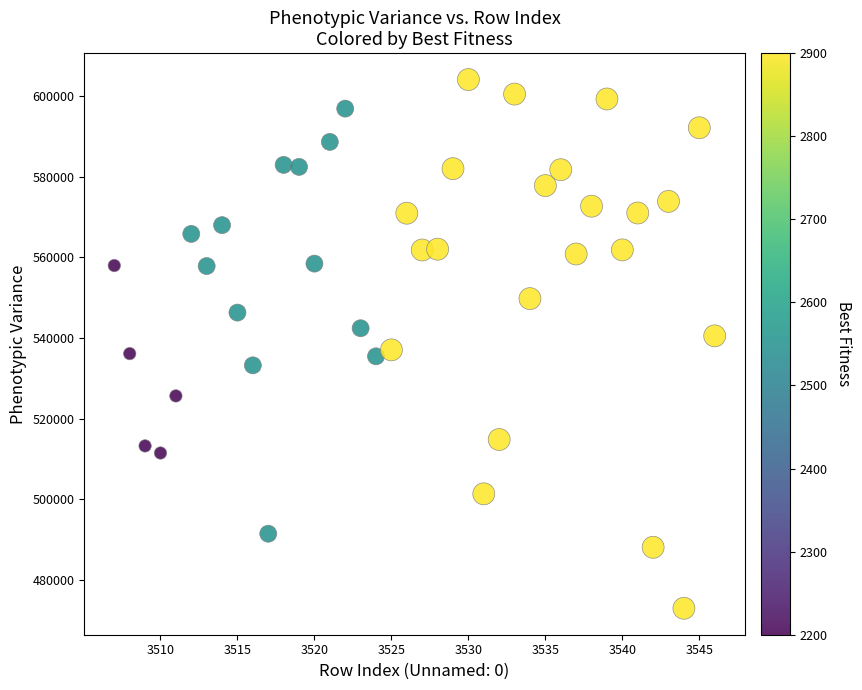

What is the range of X values (max minus min)?

39